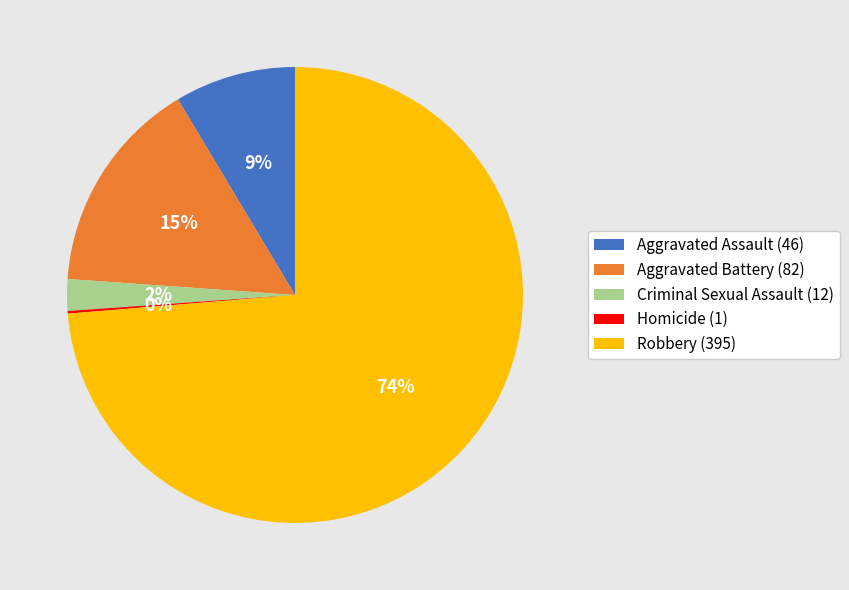

Is the sum of Criminal Sexual Assault (12) and Aggravated Assault (46) greater than half?

No